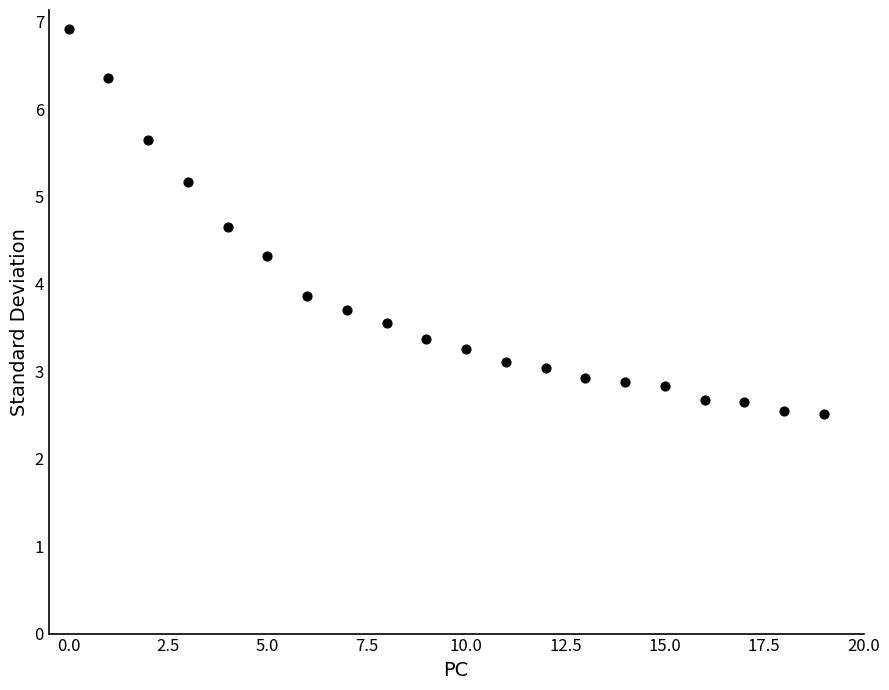

What Y value in the scatter plot is closest to 4?

3.9